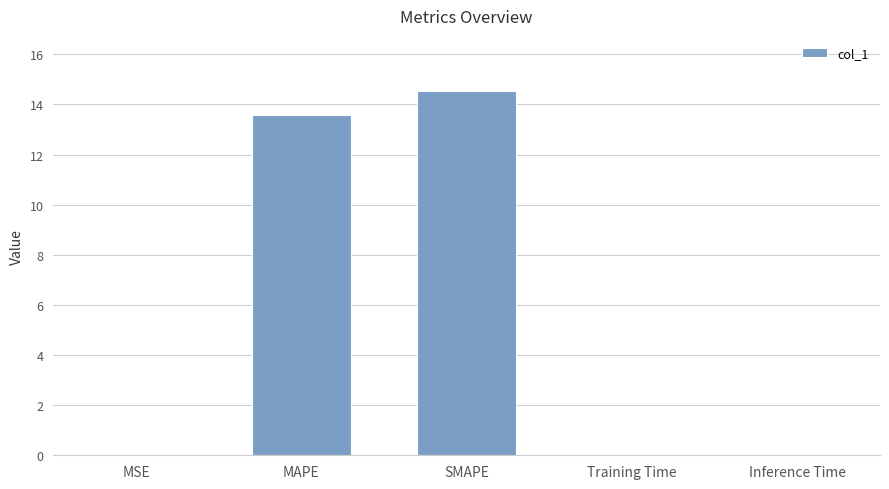

At which label is the value closest to 7?

MAPE